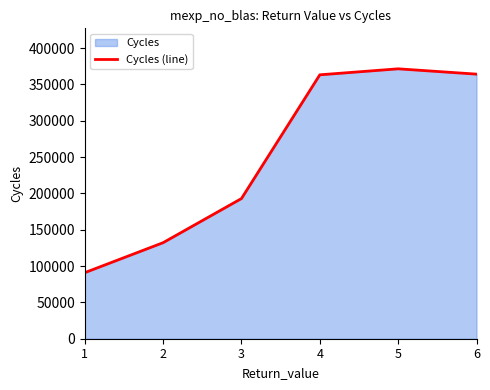

The chart shows a value of 195426.6 at 2. True or false?

False